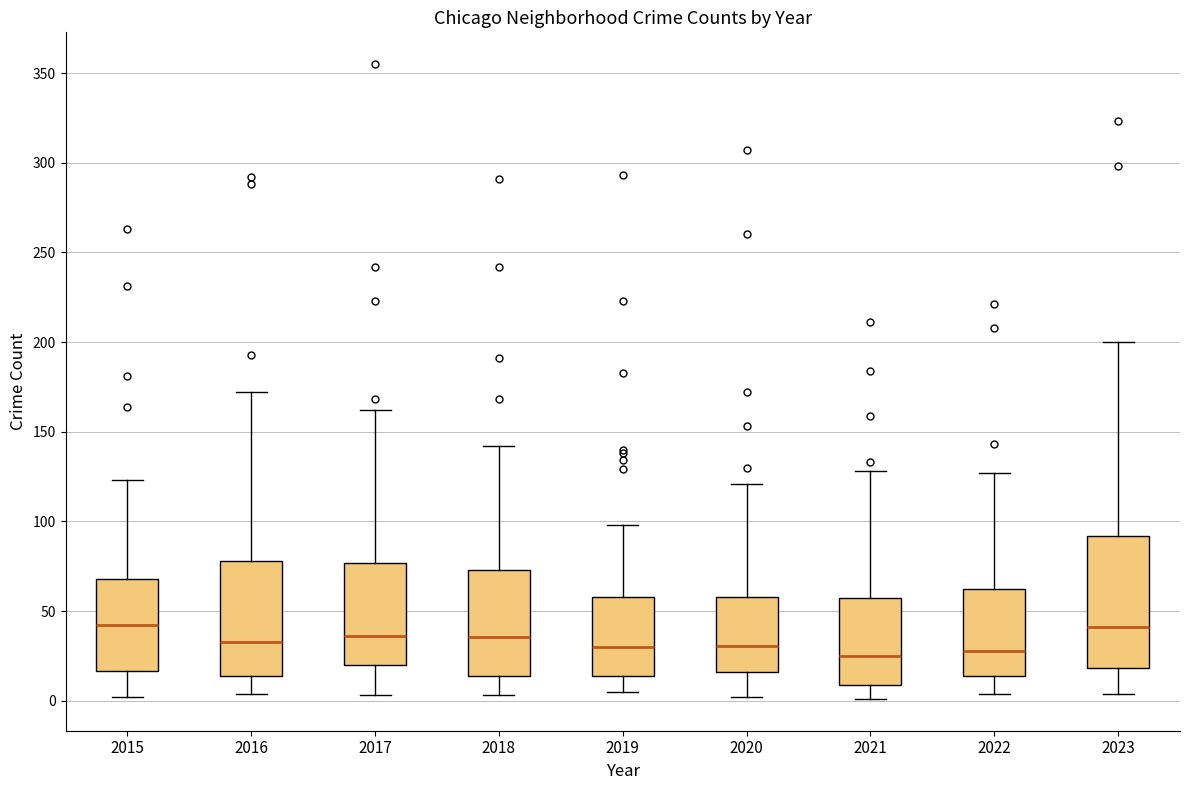

Comparing the boxes themselves (not the whiskers), which one is the tallest?

2023